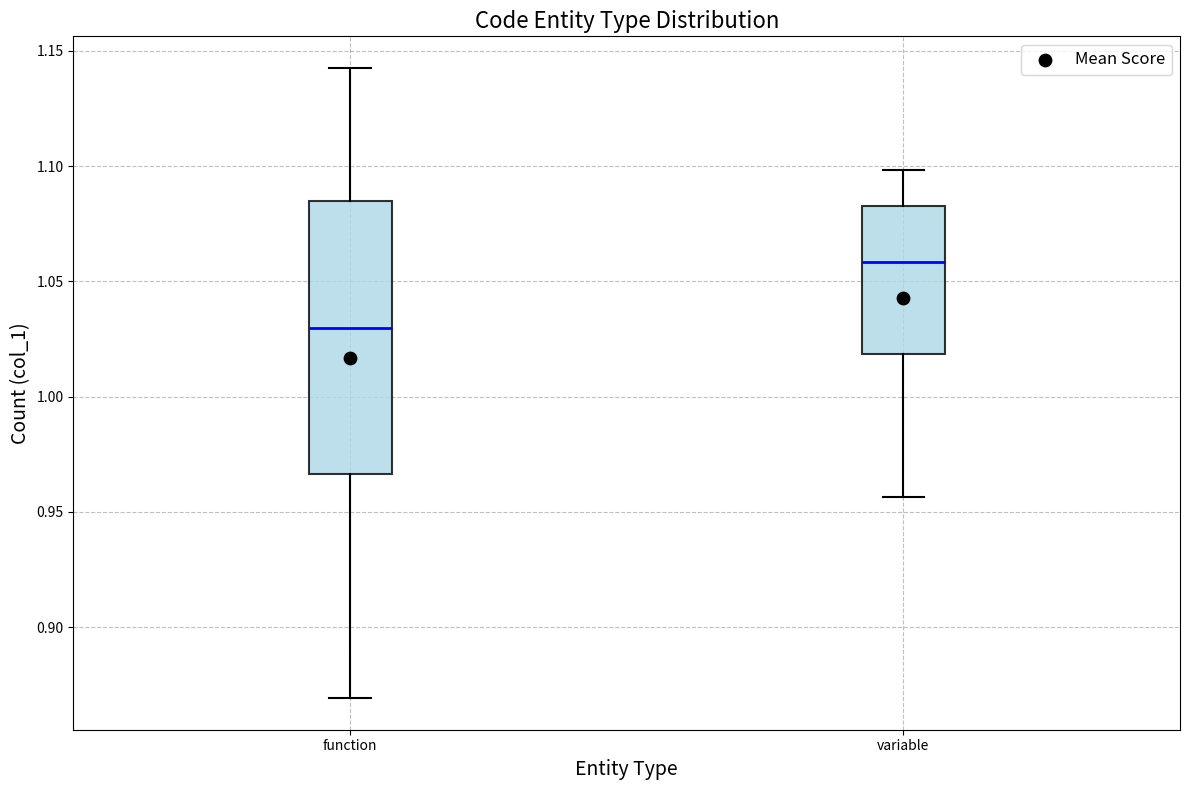

Comparing the boxes themselves (not the whiskers), which one is the tallest?

function